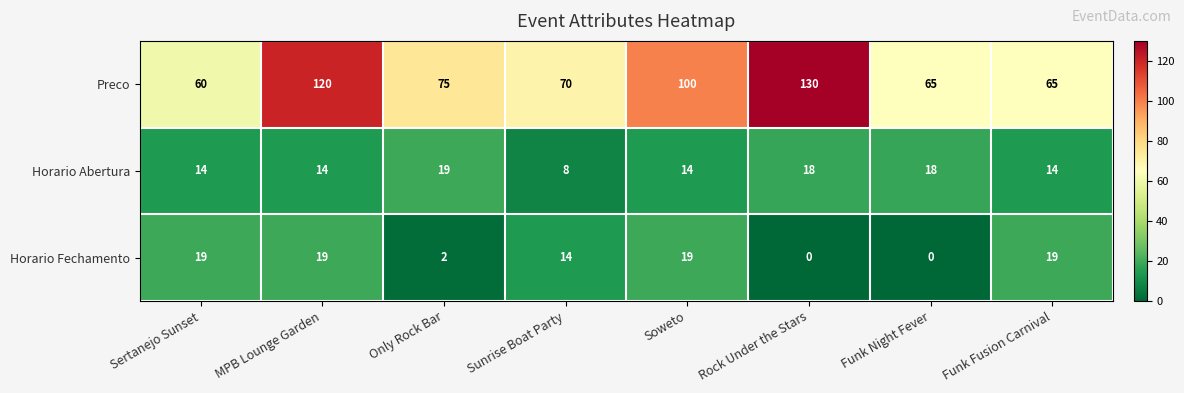

What is the sum of all Horario Abertura values?

119